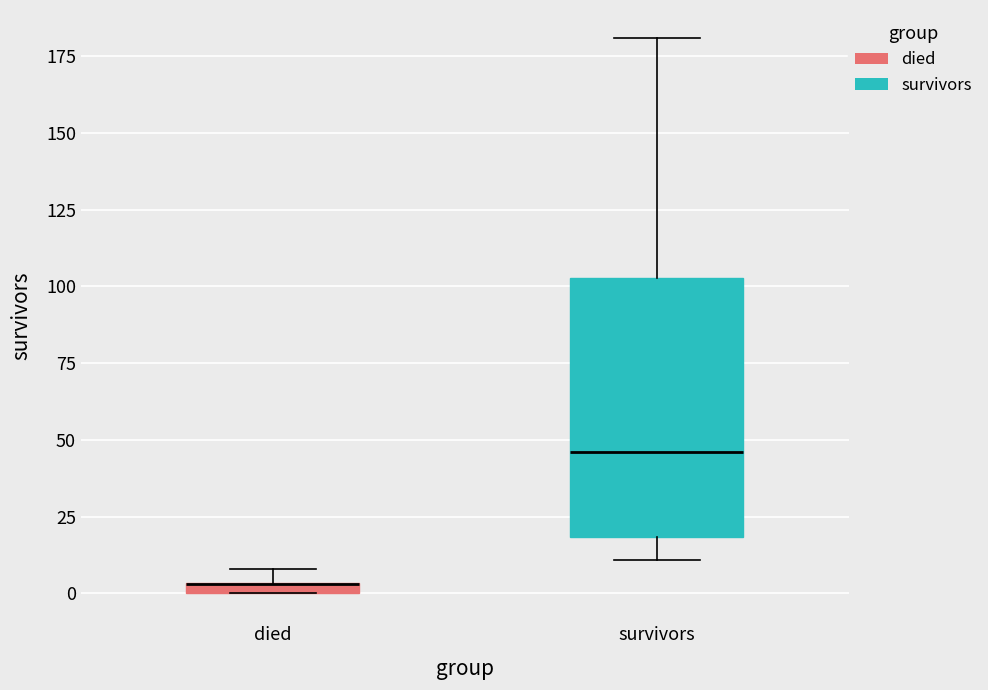

Where does the median line of the box for survivors sit on the y-axis? The values are not printed on the chart, so give them approximately, as read against the axis.

45